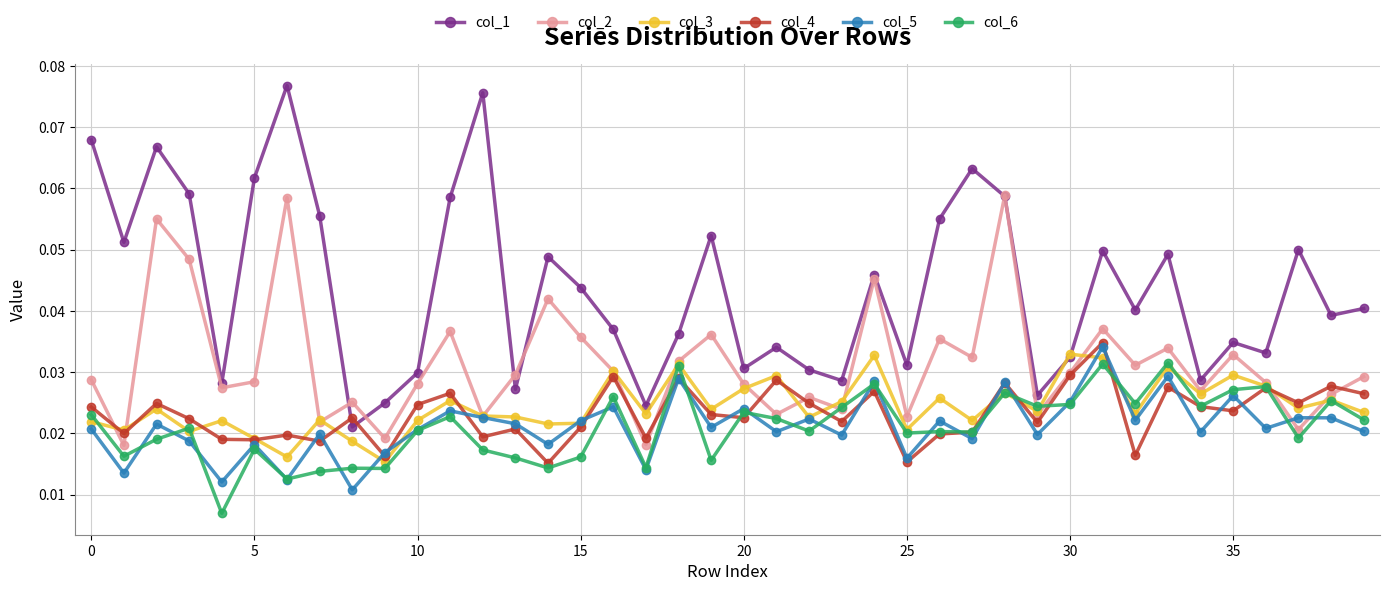

List the series in order of their peak value, lowest first.

col_6, col_3, col_5, col_4, col_2, col_1